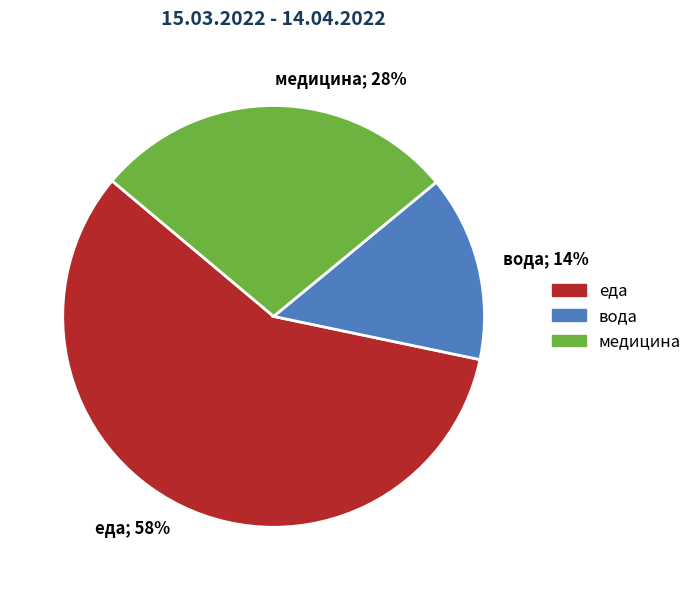

Does any single category account for the majority?

Yes